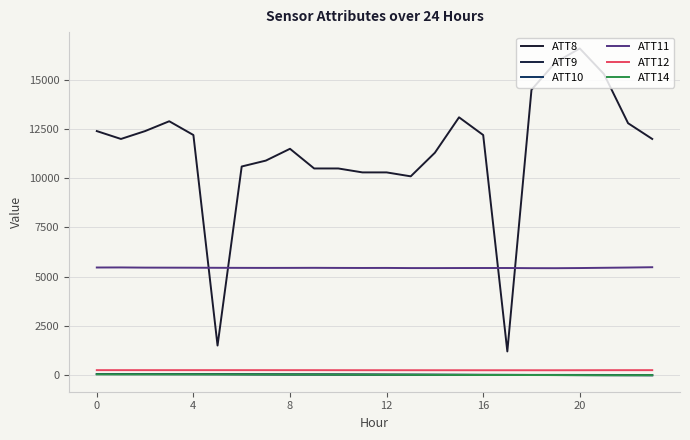

True or false: ATT14 and ATT9 intersect in this chart.

False